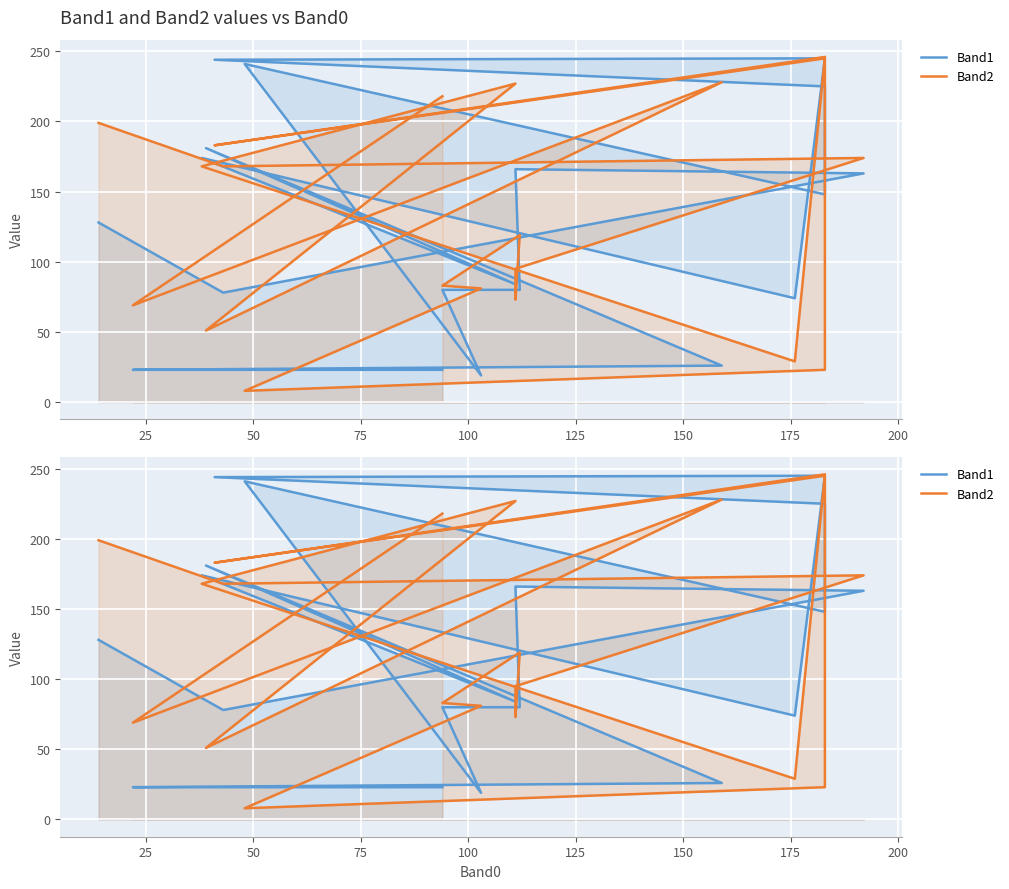

The Band2 series shows 126 at 15. True or false?

False